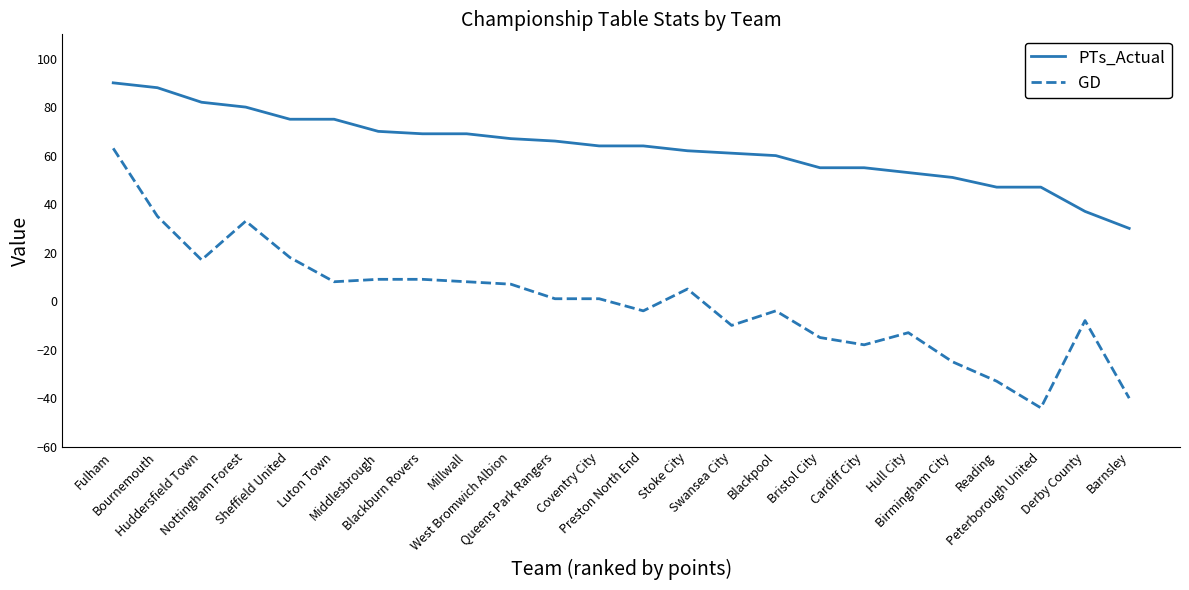

Which label corresponds to the largest value in the chart?

Fulham